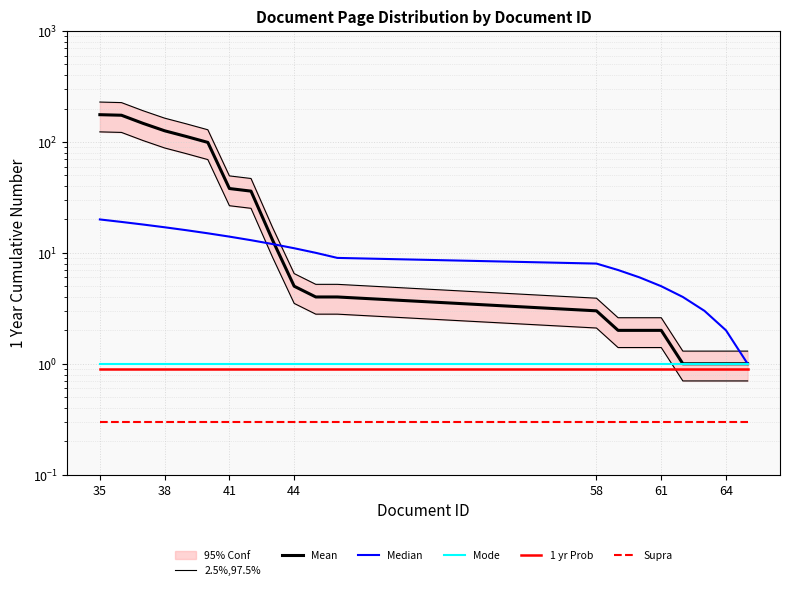

How many series are shown in this chart?

6